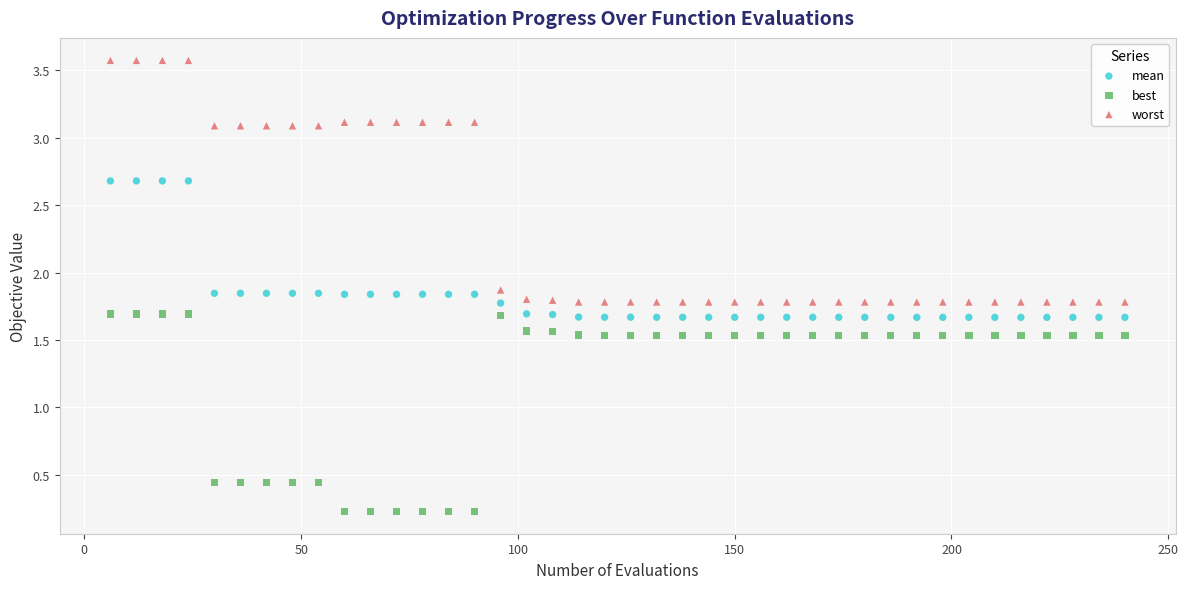

What is the X range (max minus min) for the scatter plot?

234.0